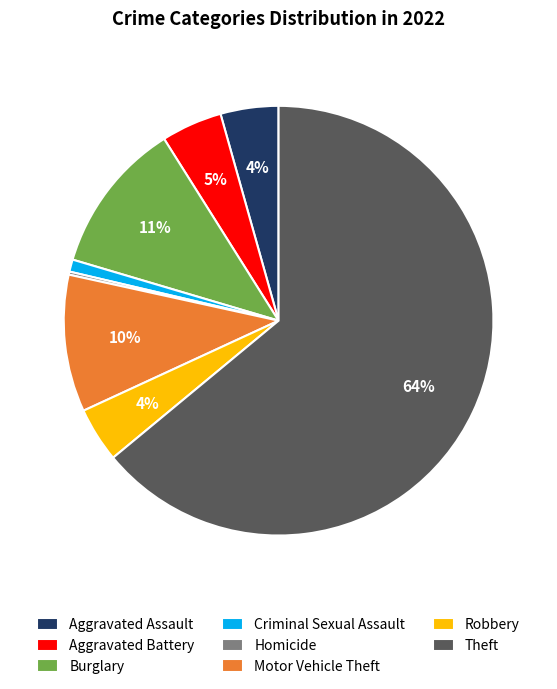

Which slice is the largest?

Theft